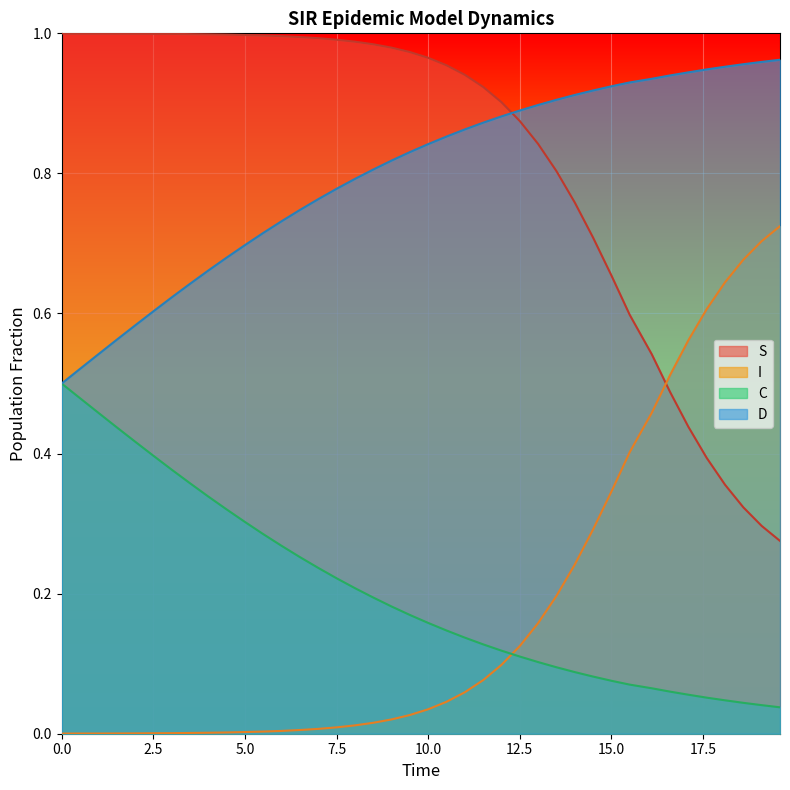

How many lines are shown in the chart?

4